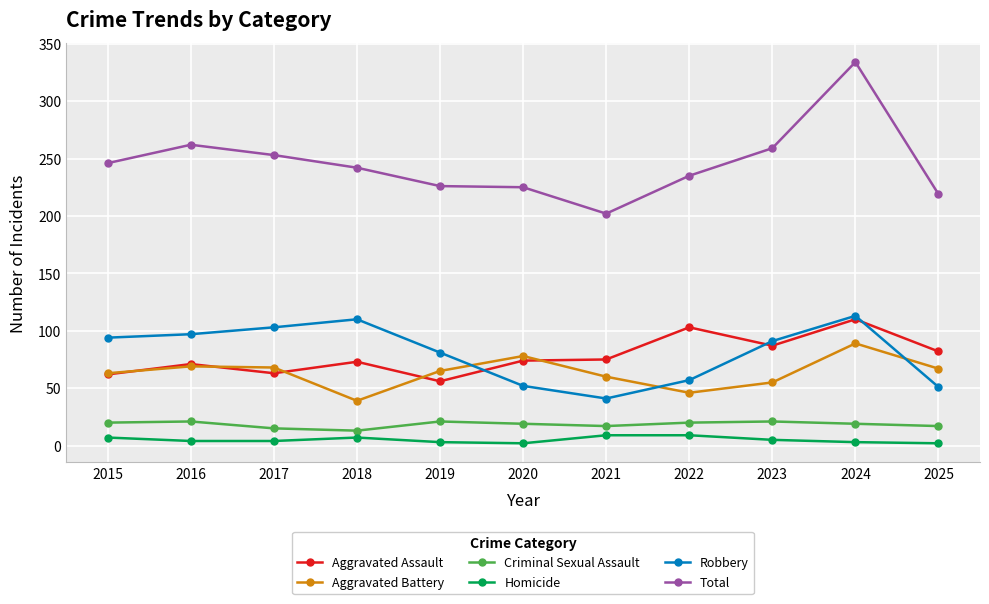

Which series has the largest range (max minus min)?

Total